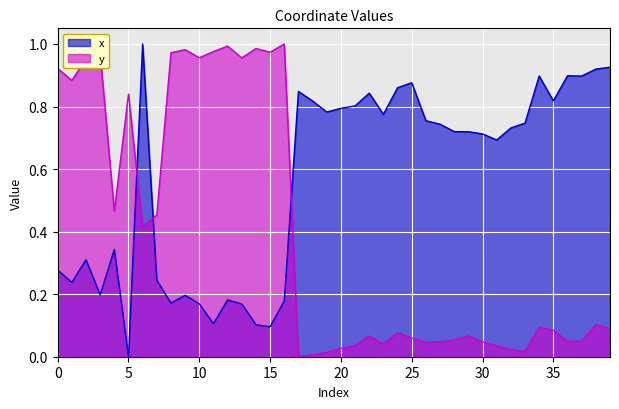

After their last crossing, which series has the higher values: y or x?

x